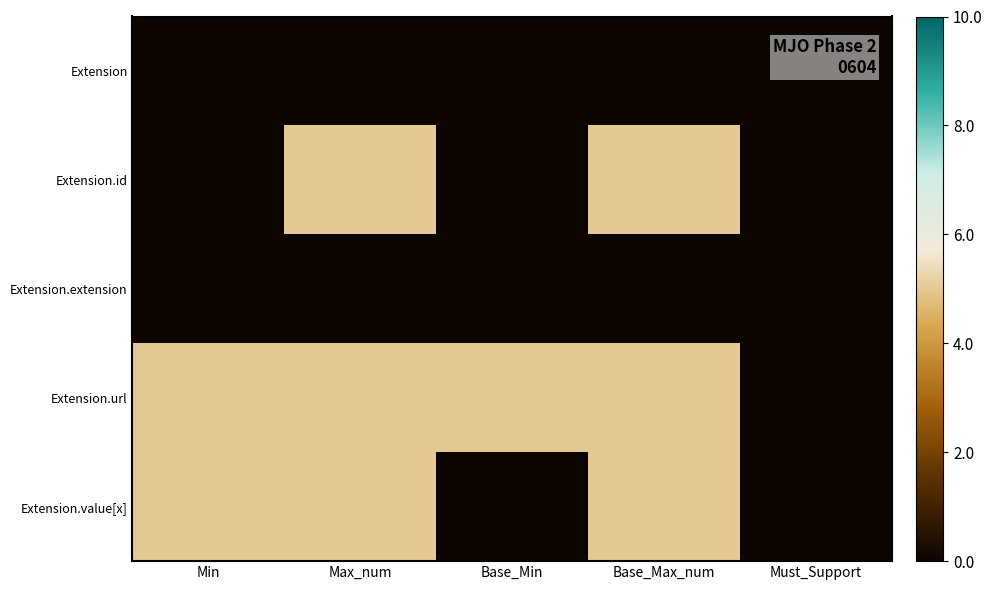

At Max_num, list the series in order from largest to smallest.

Extension.id, Extension.url, Extension.value[x], Extension, Extension.extension